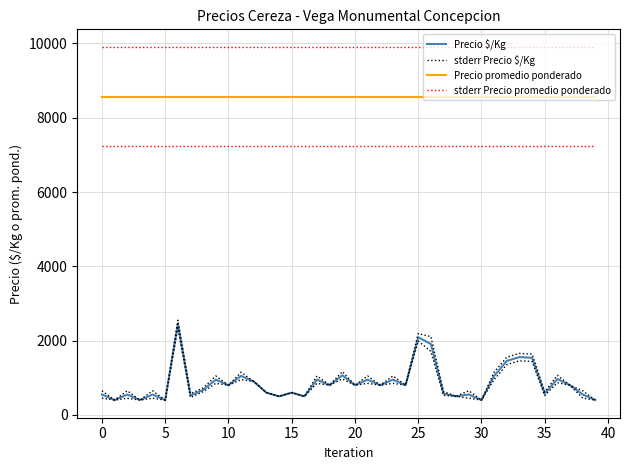

Reading left to right, list all the values displayed in this chart.

Precio $/Kg: 550.0	400.0	550.0	400.0	550.0	400.0	2450.0	522.0	674.0	950.0	800.0	1050.0	900.0	600.0	500.0	600.0	500.0	950.0	800.0	1067.0	800.0	950.0	800.0	950.0	800.0	2091.0	1909.0	575.0	500.0	550.0	400.0	1050.0	1454.0	1557.0	1538.0	570.0	967.0	800.0	550.0	400.0
stderr Precio $/Kg: 650.0	400.0	650.0	400.0	650.0	400.0	2550.0	572.0	724.0	1050.0	800.0	1150.0	900.0	600.0	500.0	600.0	500.0	1050.0	800.0	1167.0	800.0	1050.0	800.0	1050.0	800.0	2191.0	2109.0	625.0	500.0	650.0	400.0	1150.0	1554.0	1657.0	1638.0	620.0	1067.0	800.0	650.0	400.0
Precio promedio ponderado: 8565.3	8565.3	8565.3	8565.3	8565.3	8565.3	8565.3	8565.3	8565.3	8565.3	8565.3	8565.3	8565.3	8565.3	8565.3	8565.3	8565.3	8565.3	8565.3	8565.3	8565.3	8565.3	8565.3	8565.3	8565.3	8565.3	8565.3	8565.3	8565.3	8565.3	8565.3	8565.3	8565.3	8565.3	8565.3	8565.3	8565.3	8565.3	8565.3	8565.3
stderr Precio promedio ponderado: 9904.3	9904.3	9904.3	9904.3	9904.3	9904.3	9904.3	9904.3	9904.3	9904.3	9904.3	9904.3	9904.3	9904.3	9904.3	9904.3	9904.3	9904.3	9904.3	9904.3	9904.3	9904.3	9904.3	9904.3	9904.3	9904.3	9904.3	9904.3	9904.3	9904.3	9904.3	9904.3	9904.3	9904.3	9904.3	9904.3	9904.3	9904.3	9904.3	9904.3